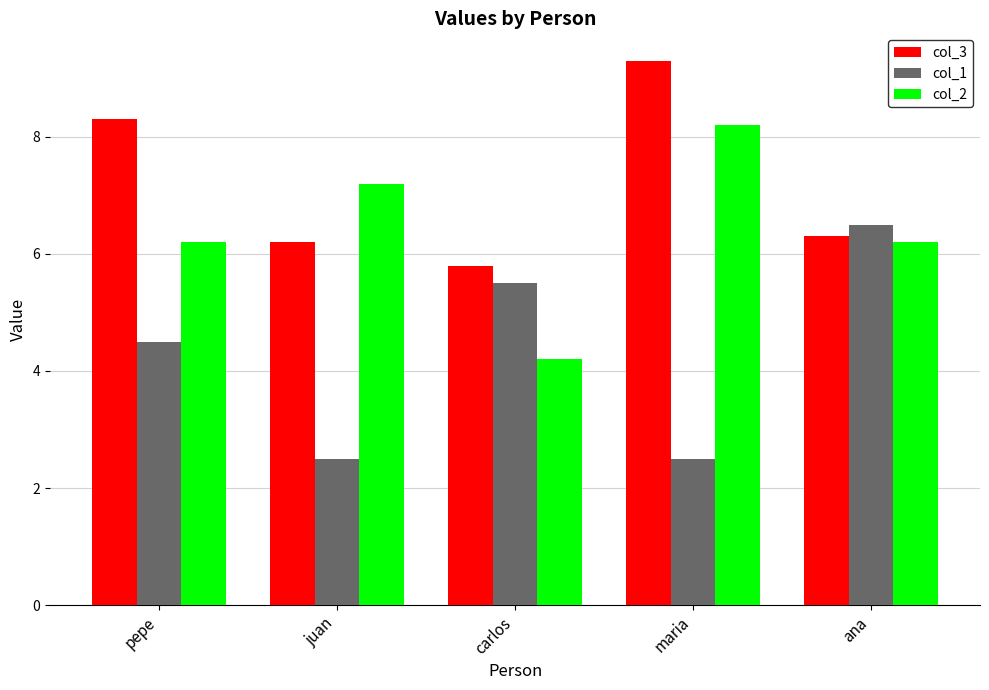

What is the label of the 3rd bar from the right?

carlos